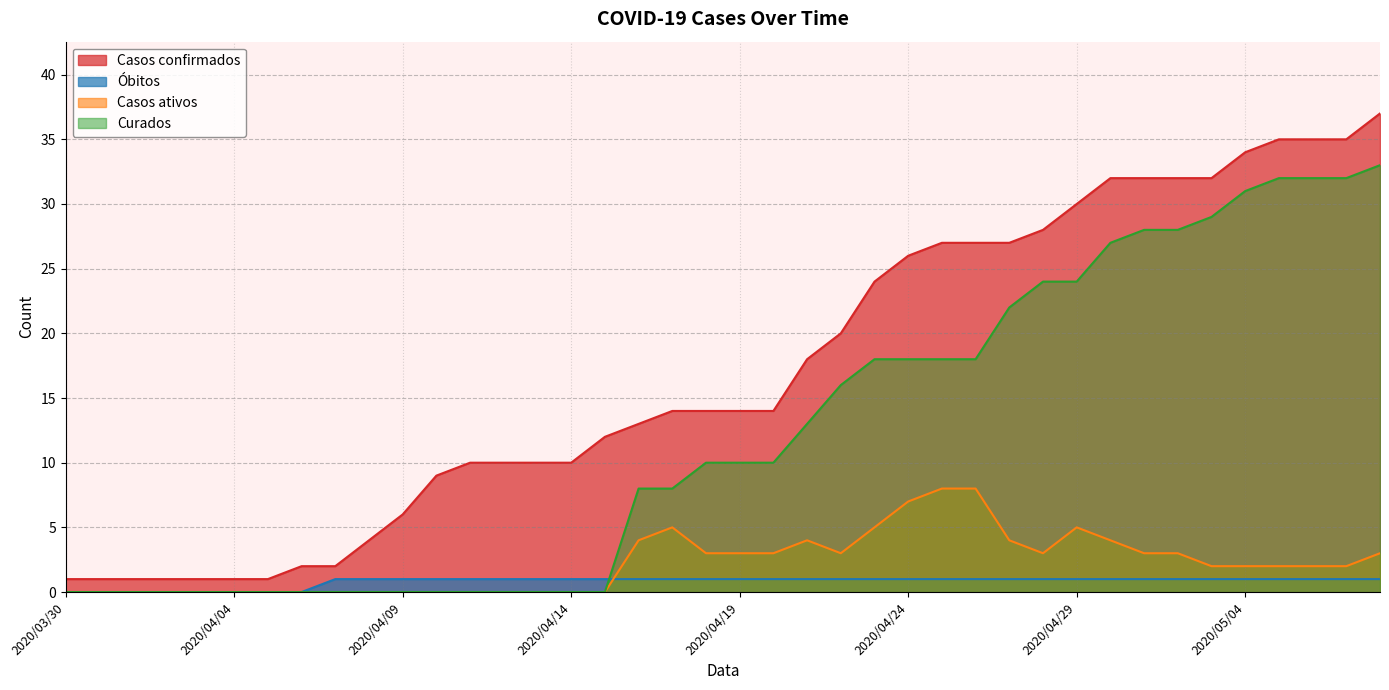

What is the sum of all Curados values?

489